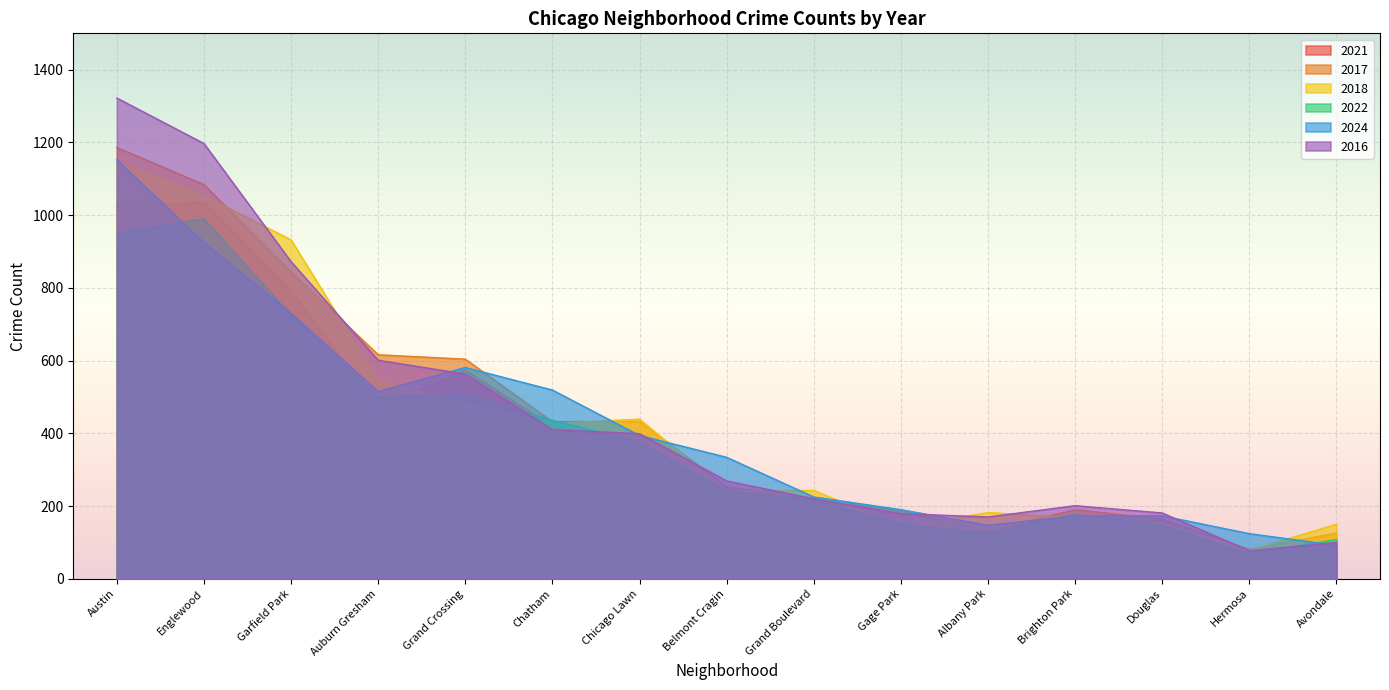

List the series in order of their peak value, highest first.

2016, 2017, 2024, 2018, 2021, 2022